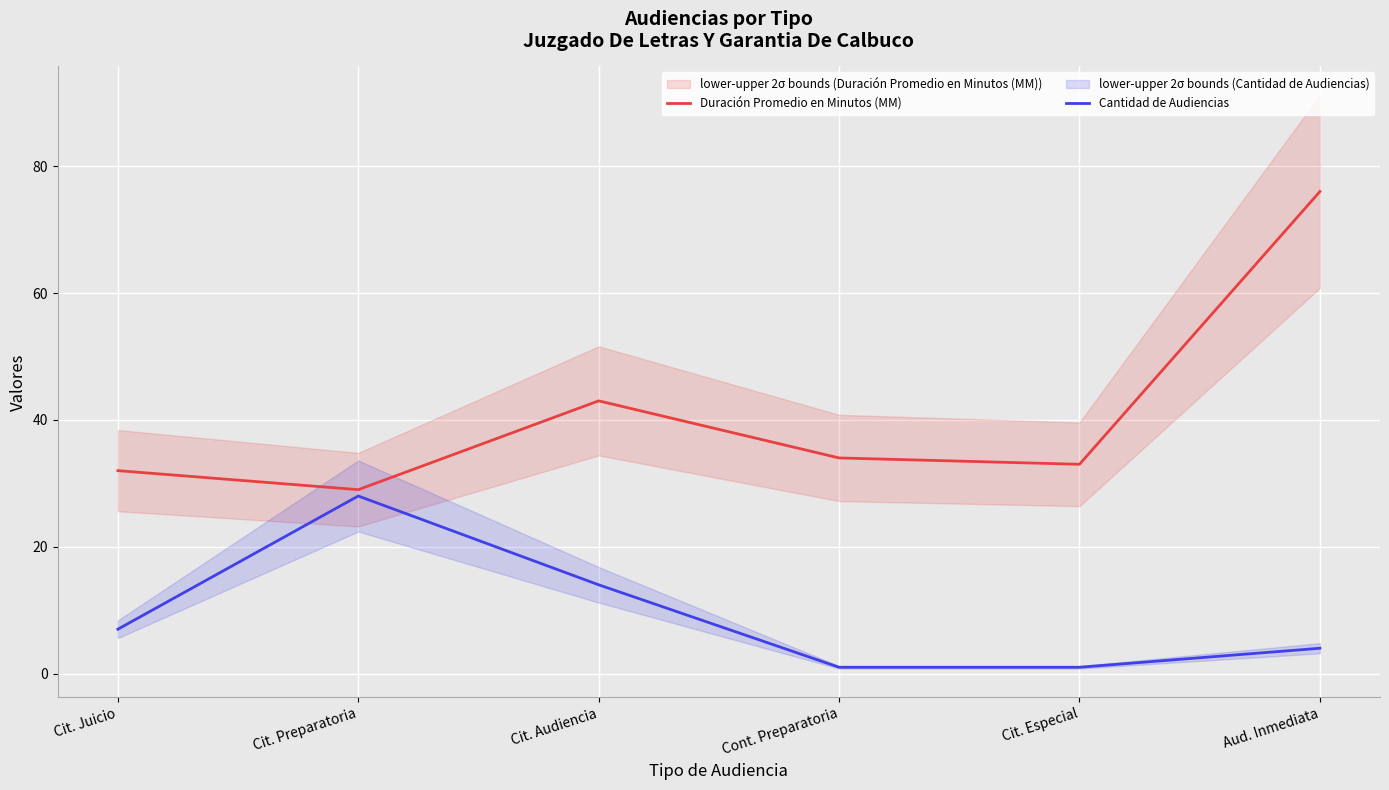

The value of Duración Promedio en Minutos (MM) at Cit. Especial is 33. True or false?

True